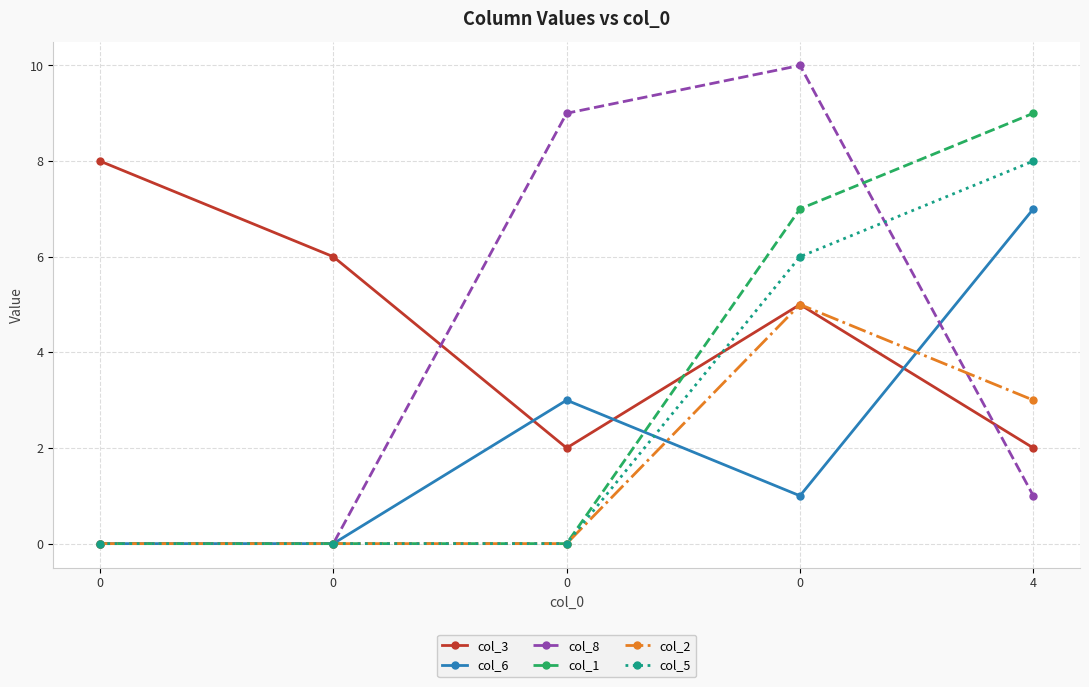

How many lines are shown in the chart?

6